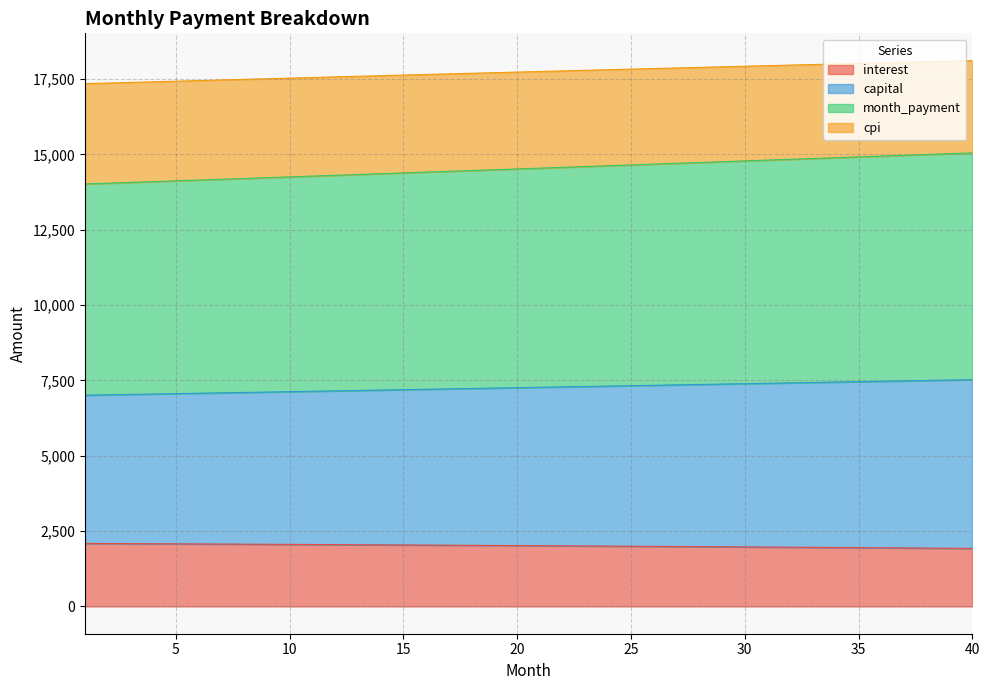

Reading right to left, list all the values displayed in this chart.

interest: 40=1925.0	39=1930.2	38=1935.4	37=1940.5	36=1945.6	35=1950.6	34=1955.5	33=1960.4	32=1965.3	31=1970.1	30=1974.8	29=1979.5	28=1984.1	27=1988.7	26=1993.2	25=1997.7	24=2002.1	23=2006.5	22=2010.8	21=2015.1	20=2019.3	19=2023.5	18=2027.6	17=2031.7	16=2035.7	15=2039.7	14=2043.6	13=2047.5	12=2051.3	11=2055.1	10=2058.8	9=2062.5	8=2066.1	7=2069.7	6=2073.3	5=2076.8	4=2080.2	3=2083.6	2=2087.0	1=2090.3
capital: 40=7524.9	39=7511.5	38=7498.1	37=7484.8	36=7471.4	35=7458.1	34=7444.7	33=7431.4	32=7418.0	31=7404.7	30=7391.4	29=7378.1	28=7364.8	27=7351.5	26=7338.2	25=7324.9	24=7311.7	23=7298.4	22=7285.1	21=7271.9	20=7258.6	19=7245.4	18=7232.2	17=7219.0	16=7205.7	15=7192.5	14=7179.3	13=7166.2	12=7153.0	11=7139.8	10=7126.6	9=7113.5	8=7100.3	7=7087.2	6=7074.1	5=7061.0	4=7047.9	3=7034.8	2=7021.7	1=7008.6
month_payment: 40=15049.7	39=15023.0	38=14996.2	37=14969.5	36=14942.8	35=14916.1	34=14889.4	33=14862.7	32=14836.1	31=14809.4	30=14782.8	29=14756.2	28=14729.6	27=14703.0	26=14676.4	25=14649.9	24=14623.3	23=14596.8	22=14570.3	21=14543.8	20=14517.3	19=14490.8	18=14464.3	17=14437.9	16=14411.5	15=14385.1	14=14358.7	13=14332.3	12=14305.9	11=14279.6	10=14253.3	9=14227.0	8=14200.7	7=14174.4	6=14148.2	5=14121.9	4=14095.7	3=14069.5	2=14043.3	1=14017.2
cpi: 40=18111.0	39=18092.7	38=18074.3	37=18055.8	36=18037.3	35=18018.7	34=18000.0	33=17981.2	32=17962.3	31=17943.4	30=17924.4	29=17905.4	28=17886.3	27=17867.1	26=17847.8	25=17828.4	24=17809.0	23=17789.6	22=17770.0	21=17750.4	20=17730.7	19=17711.0	18=17691.2	17=17671.3	16=17651.4	15=17631.4	14=17611.3	13=17591.2	12=17571.0	11=17550.8	10=17530.5	9=17510.1	8=17489.7	7=17469.2	6=17448.7	5=17428.1	4=17407.5	3=17386.8	2=17366.0	1=17345.2